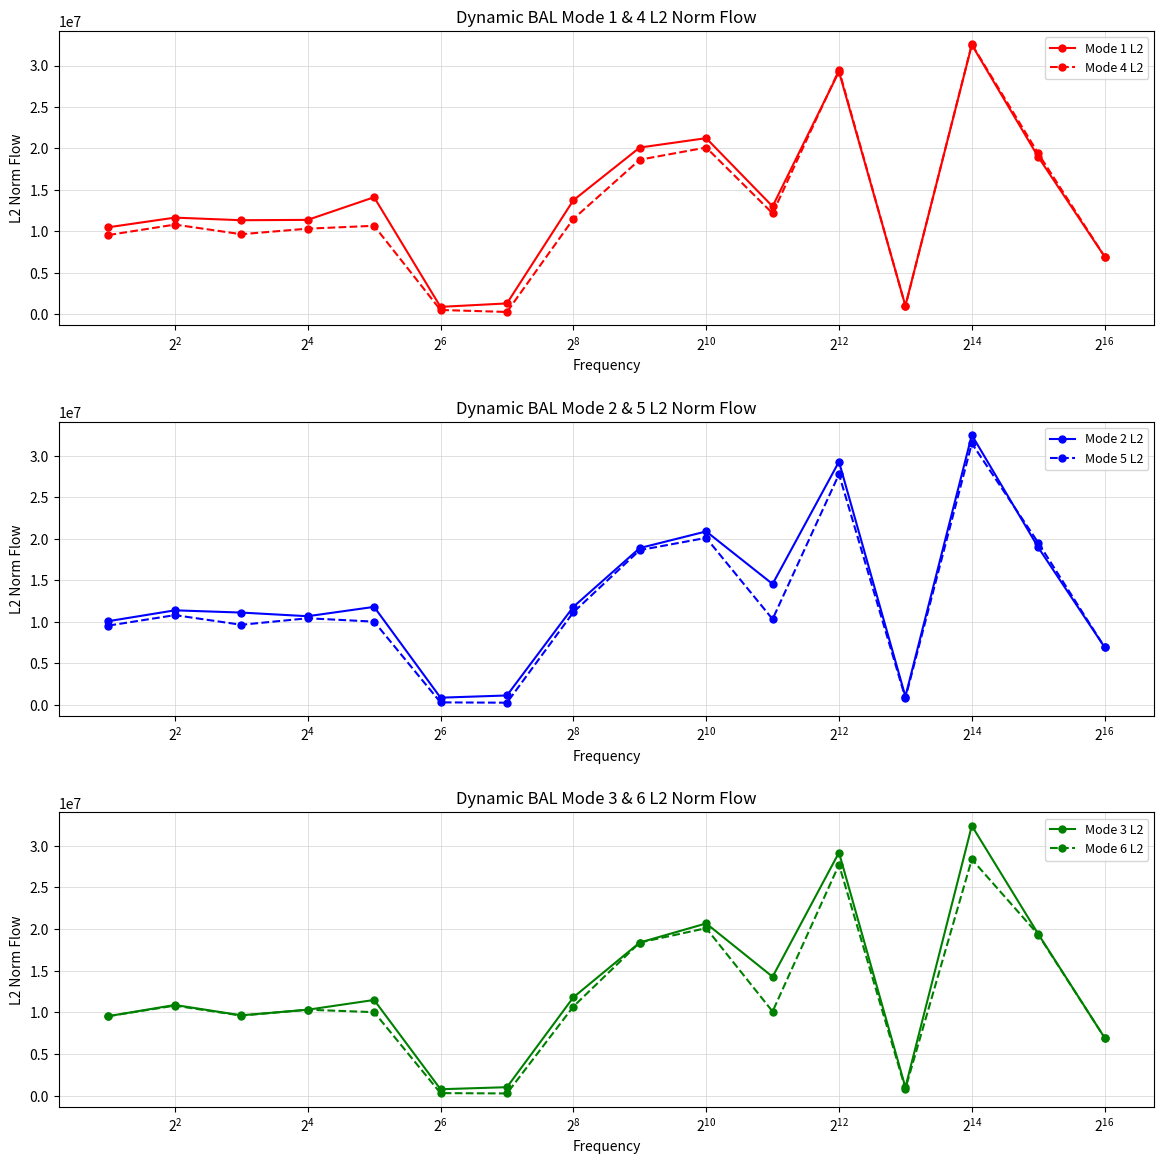

Which series has the largest total across all categories?

Mode 1 L2